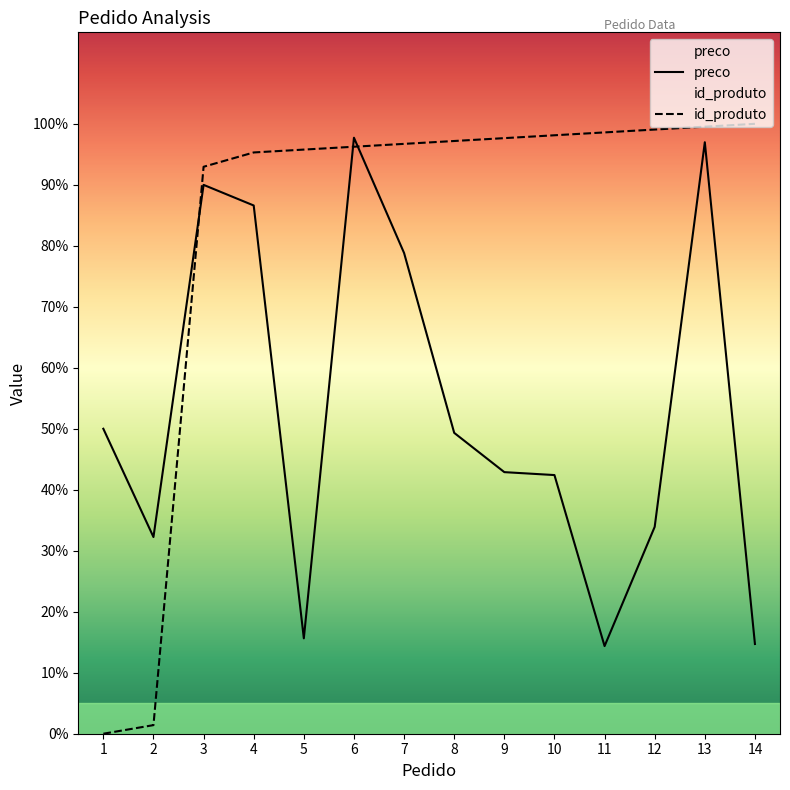

What is the sum of all preco values?

745.6